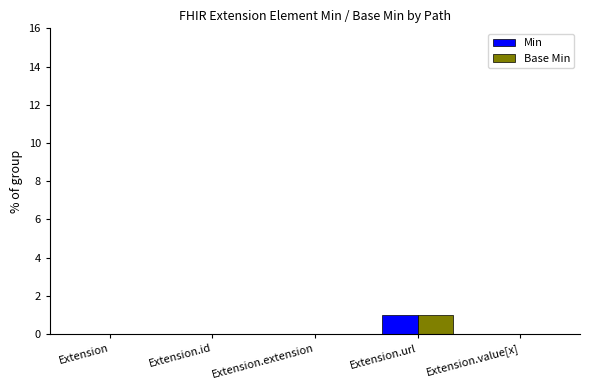

At which category is the sum across all series the highest?

Extension.url